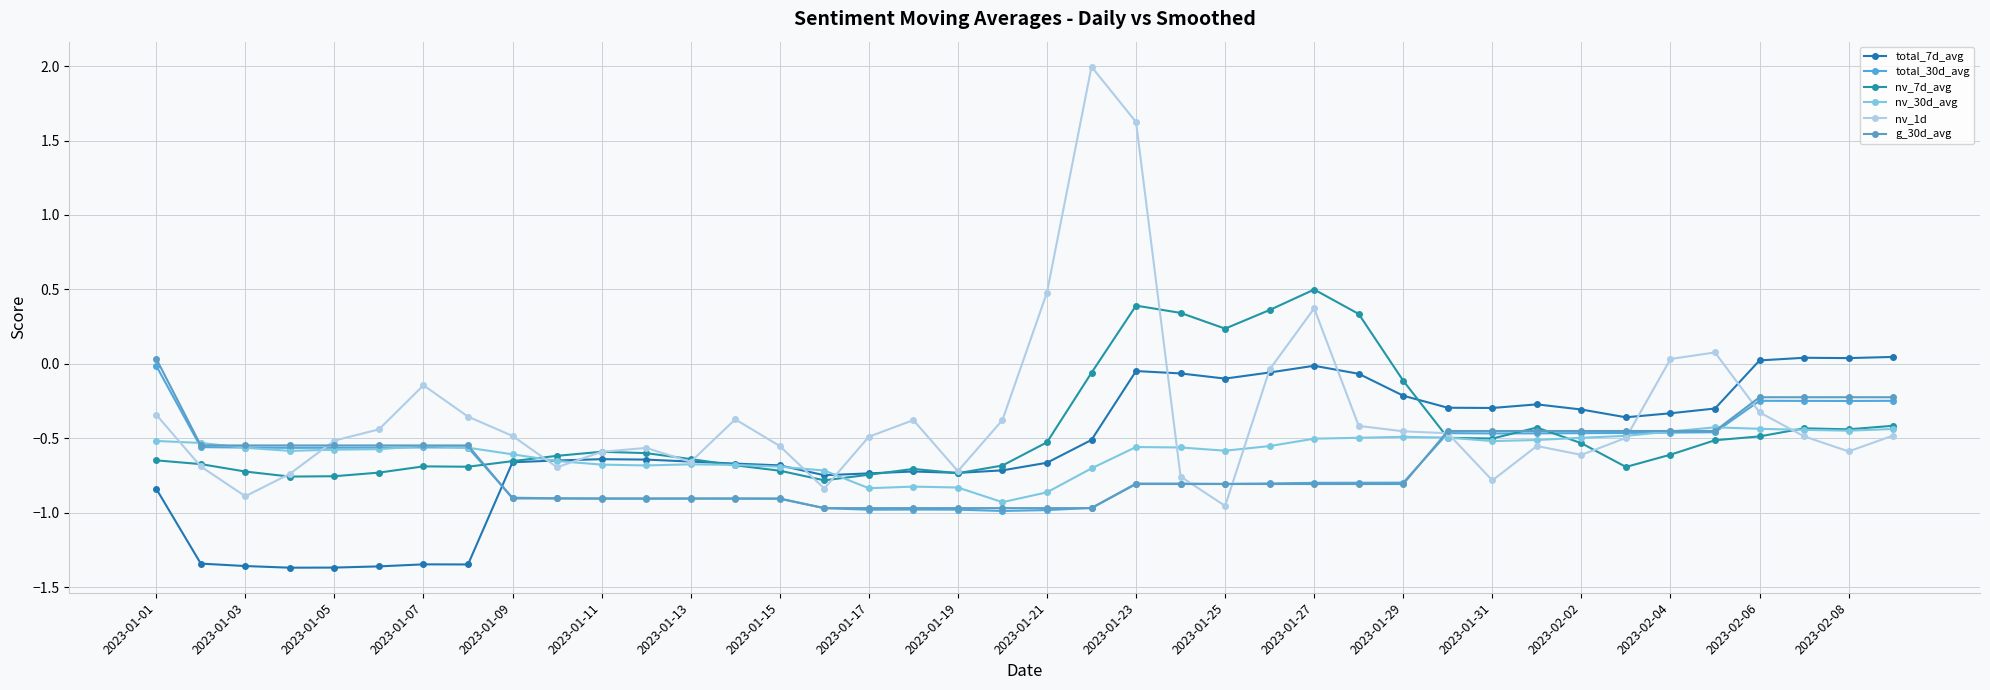

How many lines are shown in the chart?

6